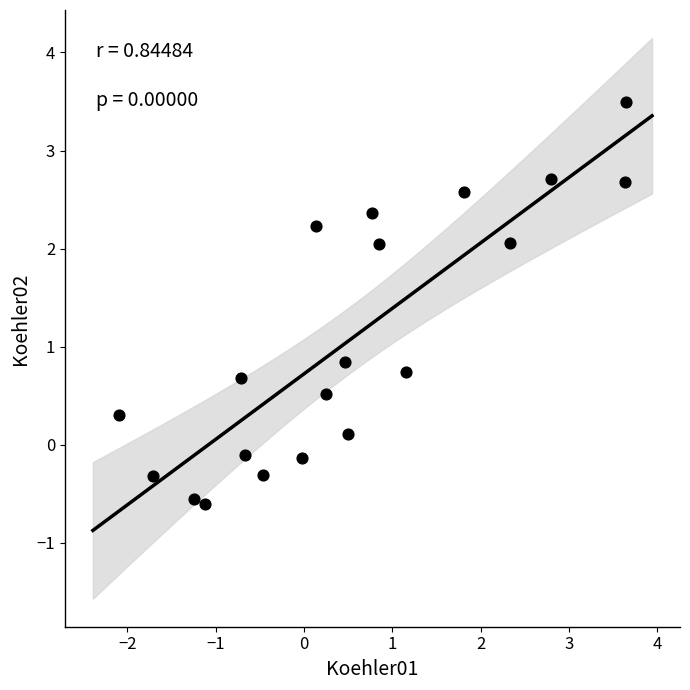

What Y value in the scatter plot is closest to 1?

0.8